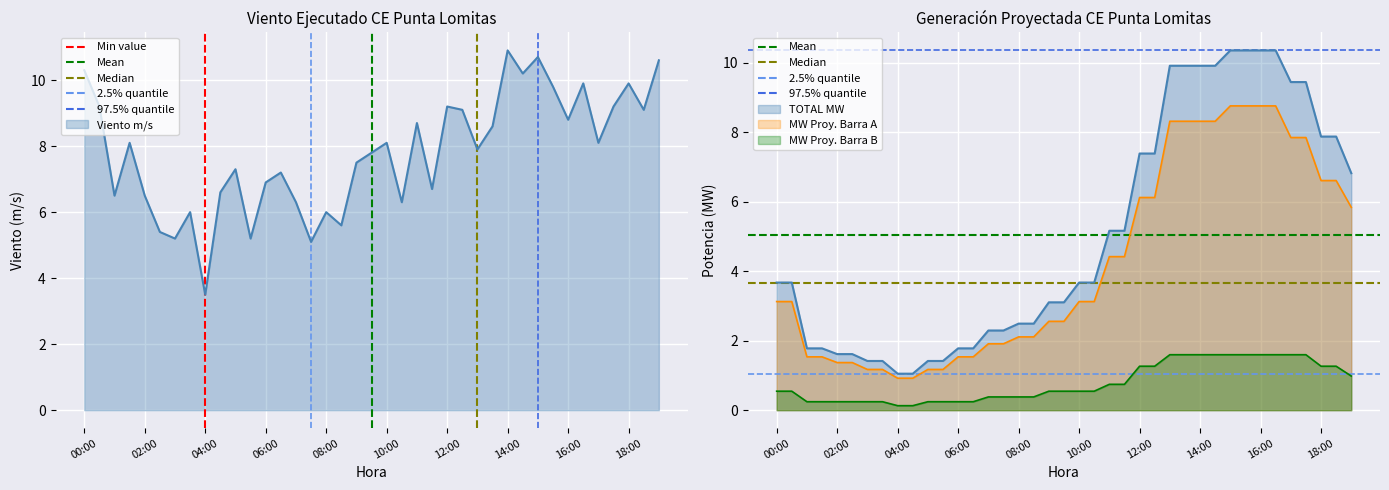

Rank the series at 15:00 from highest to lowest value.

Viento m/s, TOTAL MW, MW Proyectada (Barra A), MW Proyectada (Barra B)